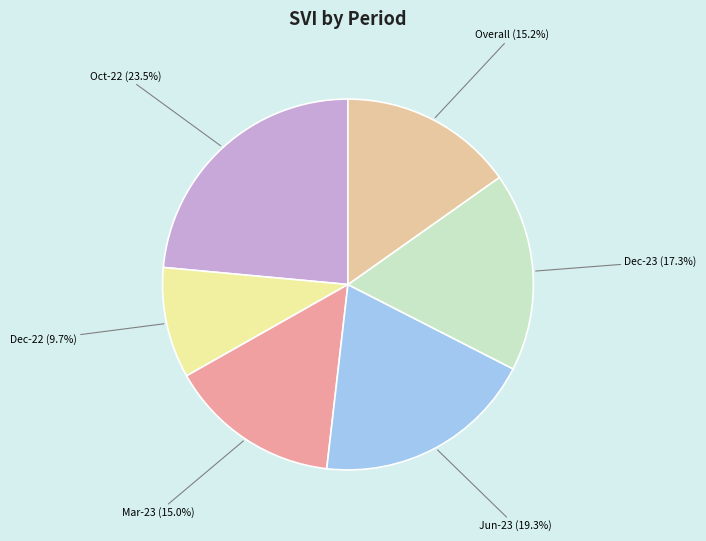

Is there a majority slice in this chart?

No